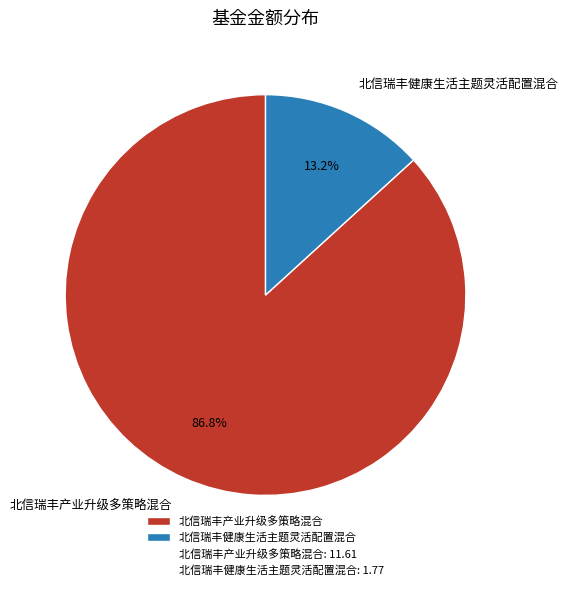

What percentage is the 北信瑞丰健康生活主题灵活配置混合 slice, to the nearest percent?

13%